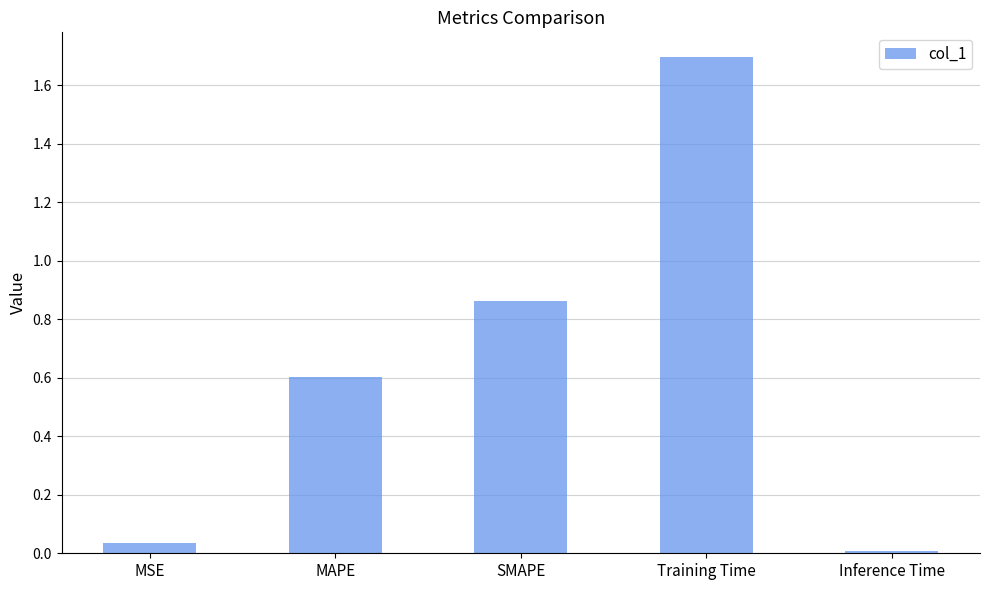

Between MAPE and Inference Time, which is larger?

MAPE